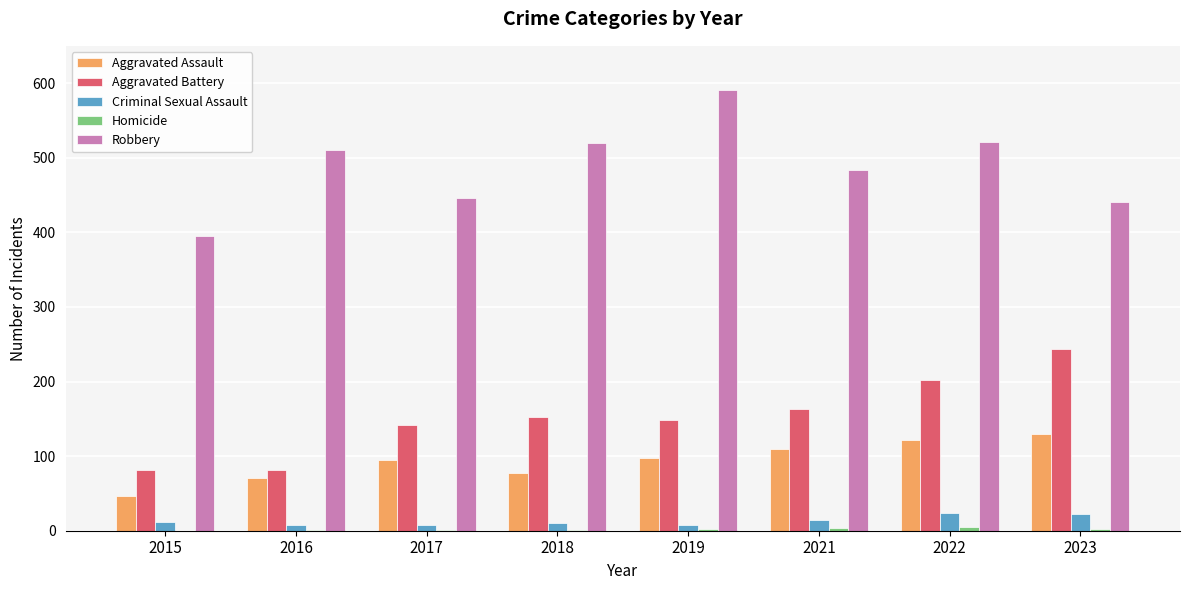

Is it true that Aggravated Assault equals 71 at 2016?

True